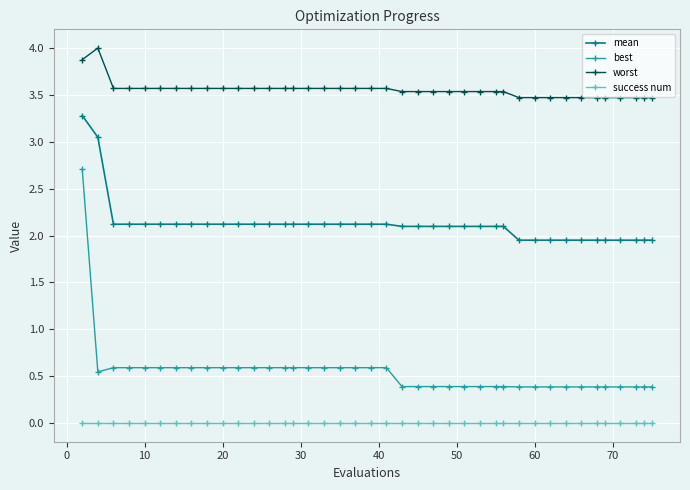

List the series in order of their peak value, highest first.

worst, mean, best, success num